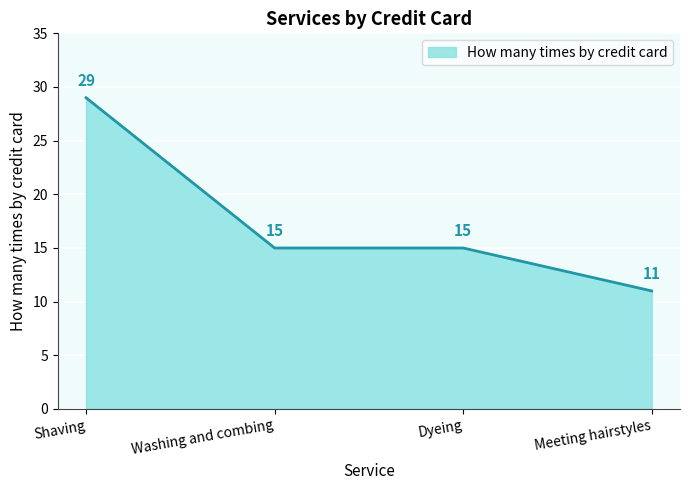

Reading left to right, transcribe all the data shown in this chart.

29	15	15	11